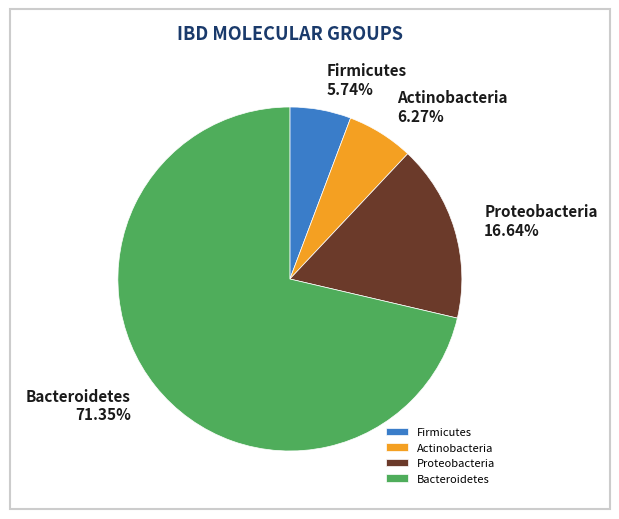

How many slices are in this pie chart?

4